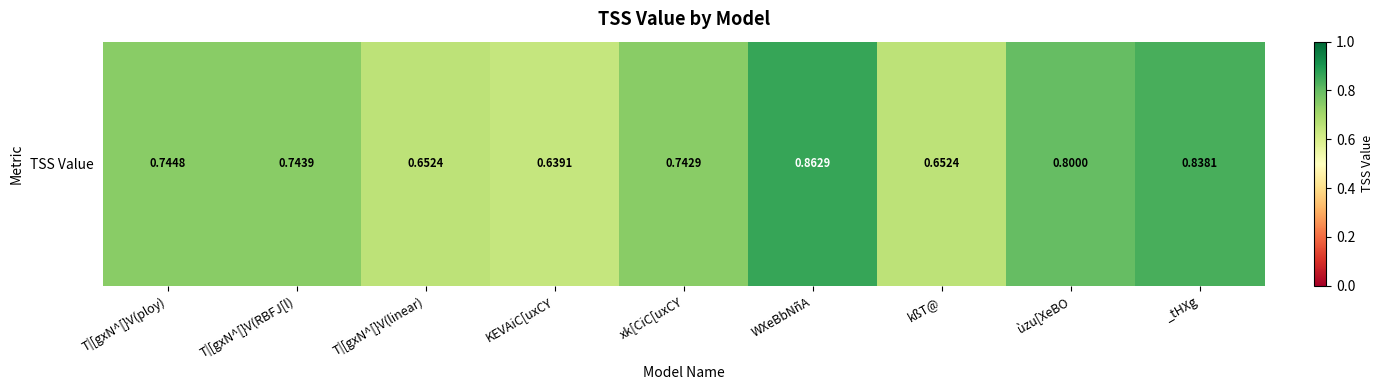

The chart shows a value of 0.6 at KEVAiC[uxCY. True or false?

True